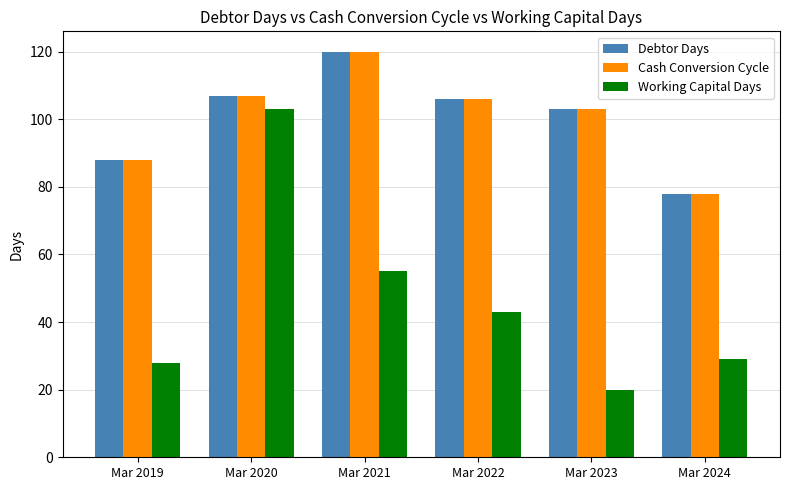

What is the value of the Working Capital Days bar at the 4th from the left?

43